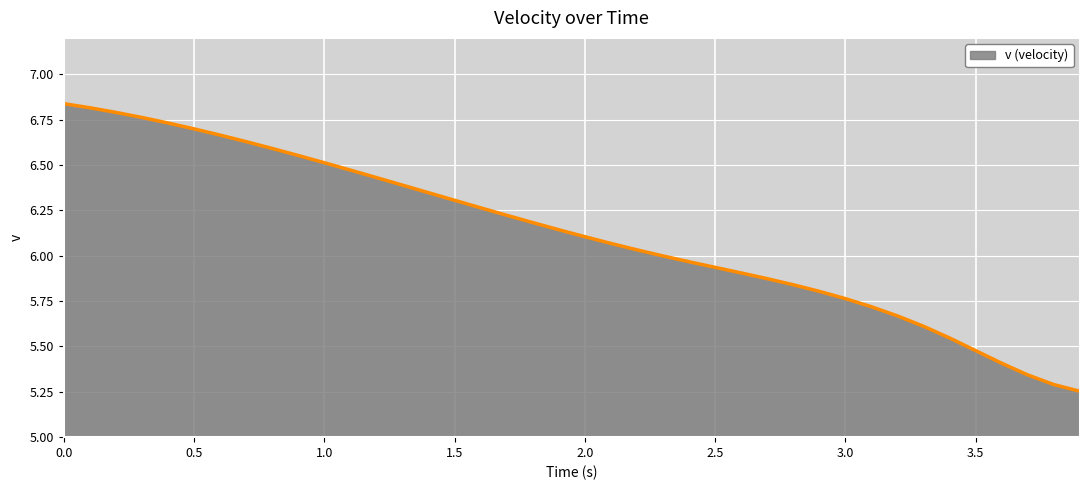

What is the difference between the maximum and minimum values?

1.6